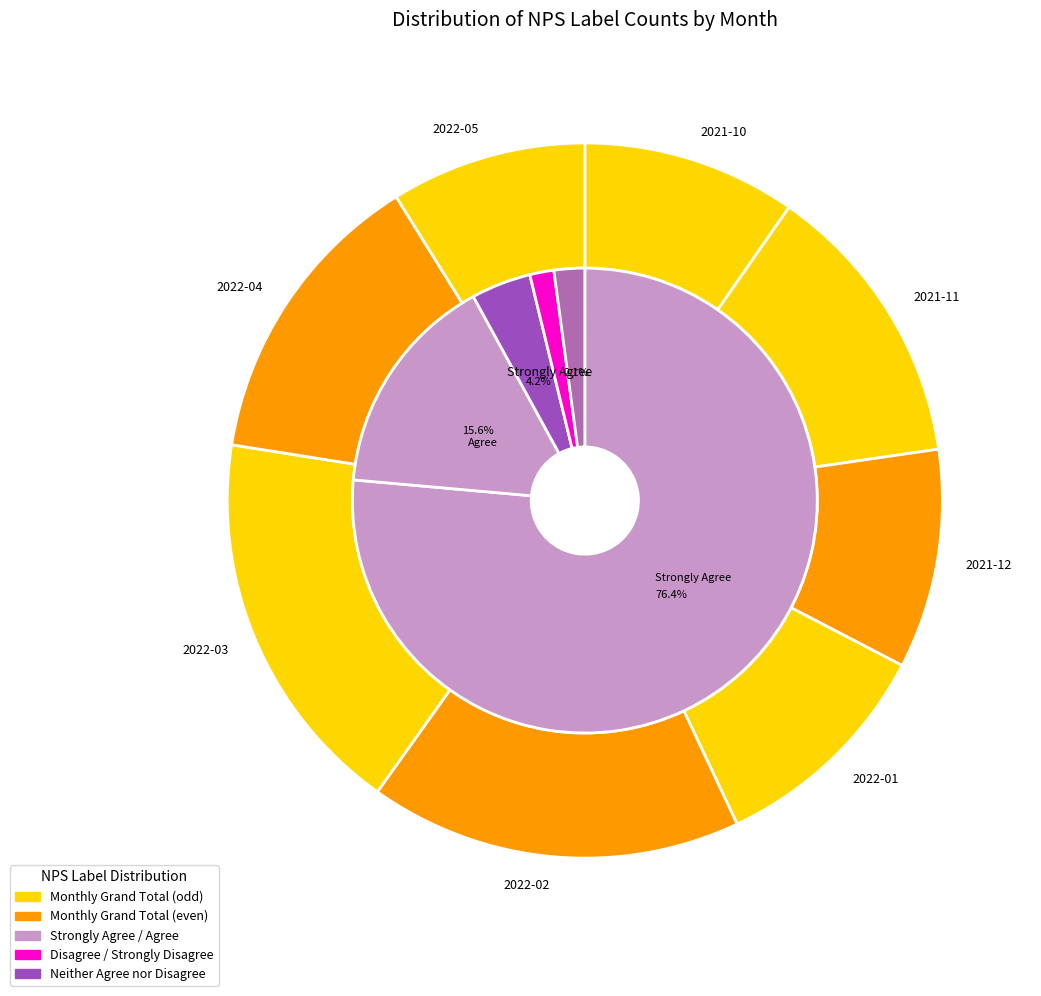

Does 2022-04 represent more than half of the total?

No